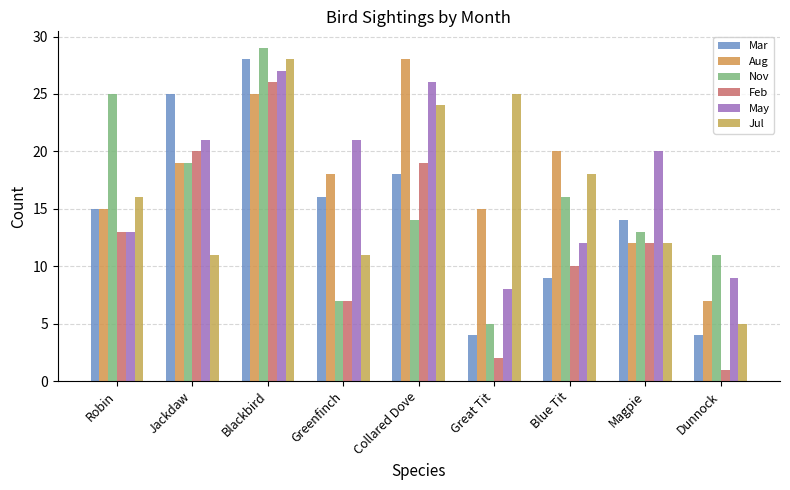

What is the total value across all series at Dunnock?

37